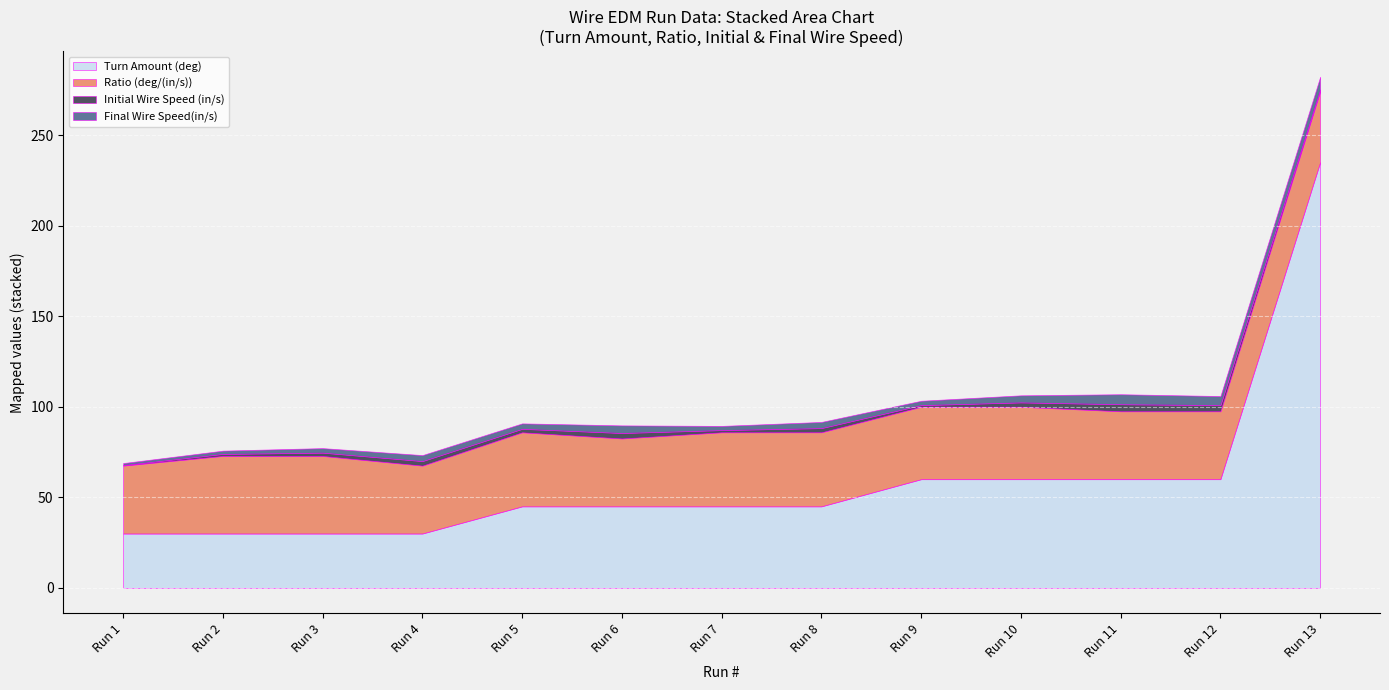

Reading right to left, transcribe all the data shown in this chart.

Ratio (deg/(in/s)): 39.2	37.5	37.5	40.0	40.0	40.9	40.9	37.5	40.9	37.5	42.9	42.9	37.5
Initial Wire Speed (in/s): 1.0	3.4	3.9	2.4	0.9	2.3	1.2	3.0	1.9	2.5	1.8	1.1	0.3
Final Wire Speed(in/s): 7.0	5.0	5.5	3.9	2.4	3.4	2.3	4.2	3.0	3.3	2.5	1.8	1.1
Turn Amount (deg): 235.0	60.0	60.0	60.0	60.0	45.0	45.0	45.0	45.0	30.0	30.0	30.0	30.0